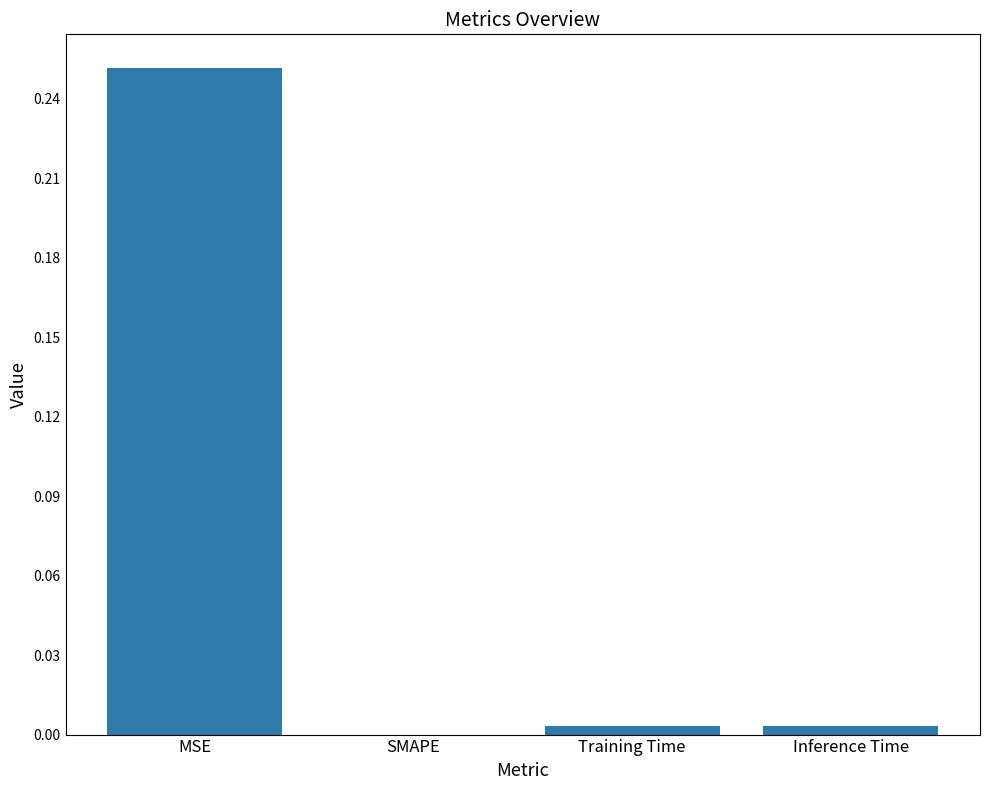

The chart shows a value of 0.1 at SMAPE. True or false?

False